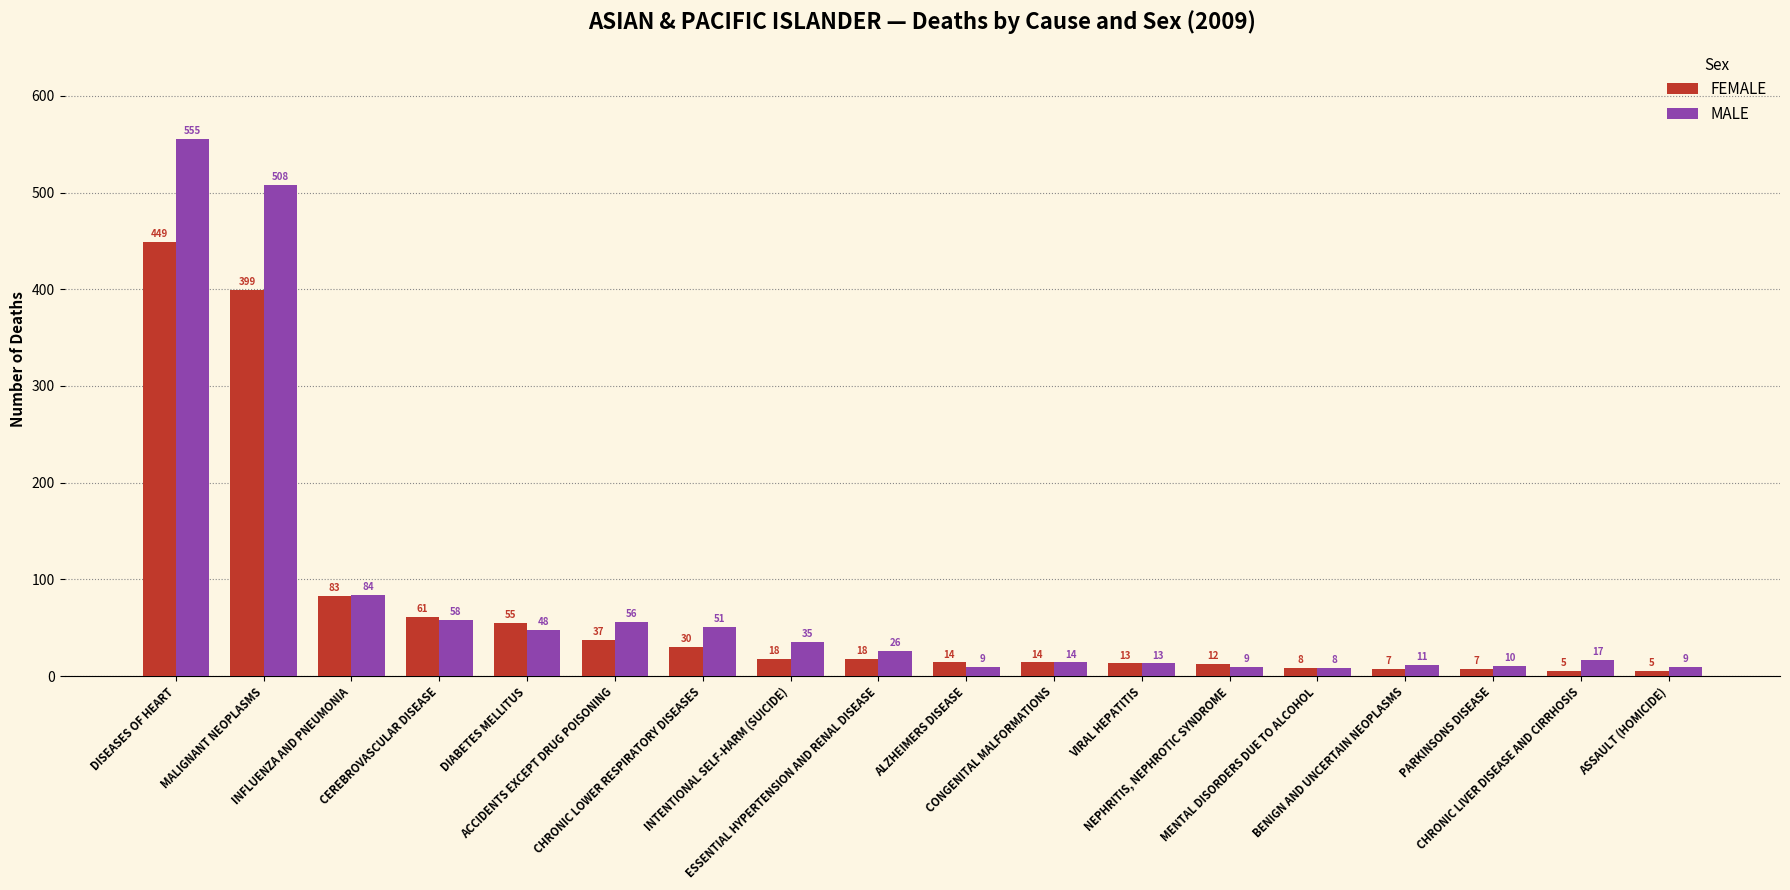

Reading right to left, extract all data points from this chart.

FEMALE: 5	5	7	7	8	12	13	14	14	18	18	30	37	55	61	83	399	449
MALE: 9	17	10	11	8	9	13	14	9	26	35	51	56	48	58	84	508	555